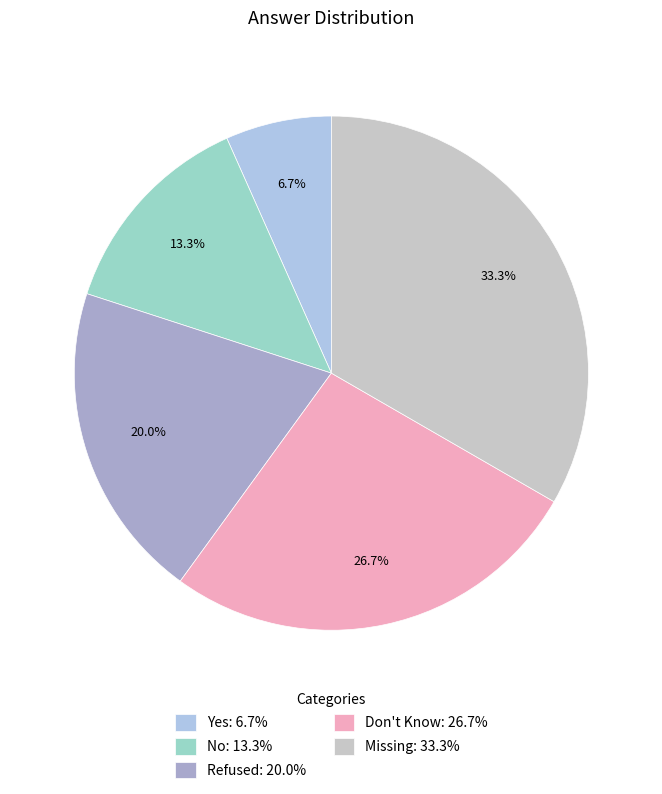

What portion of the pie excludes No?

86.7%